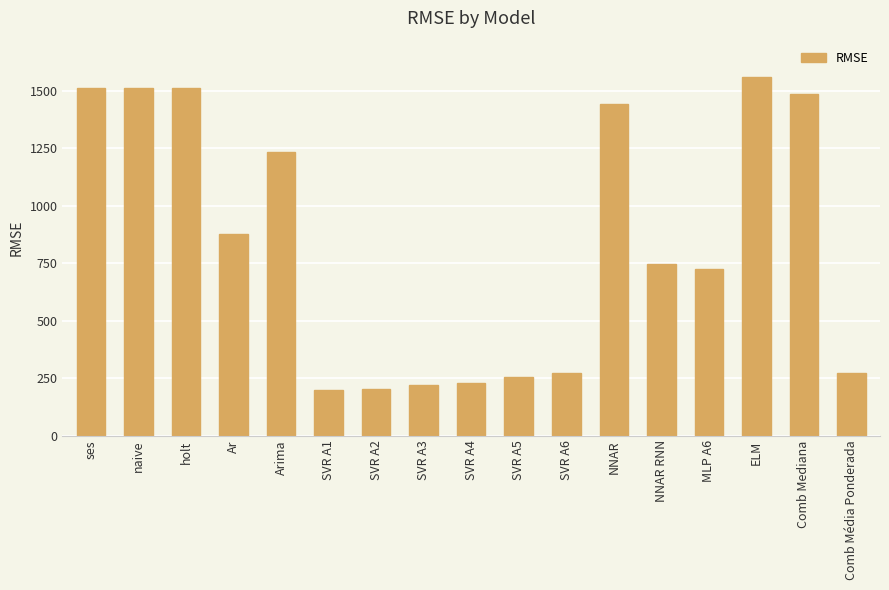

What is the difference between the maximum and minimum values?

1362.1